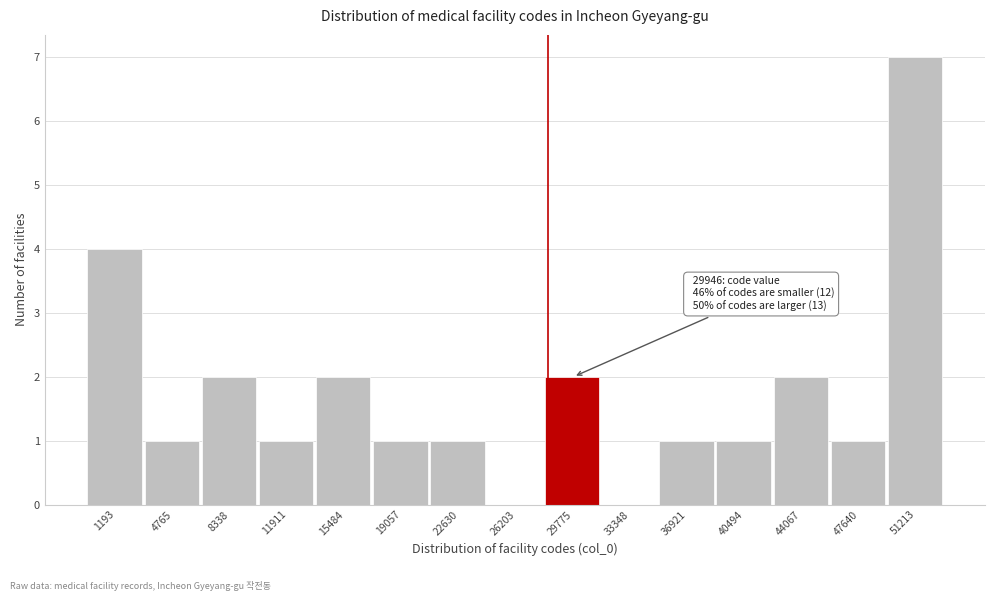

Reading left to right, what are all the values shown in this chart?

1193=4	4765=1	8338=2	11911=1	15484=2	19057=1	22630=1	26203=0	29775=2	33348=0	36921=1	40494=1	44067=2	47640=1	51213=7